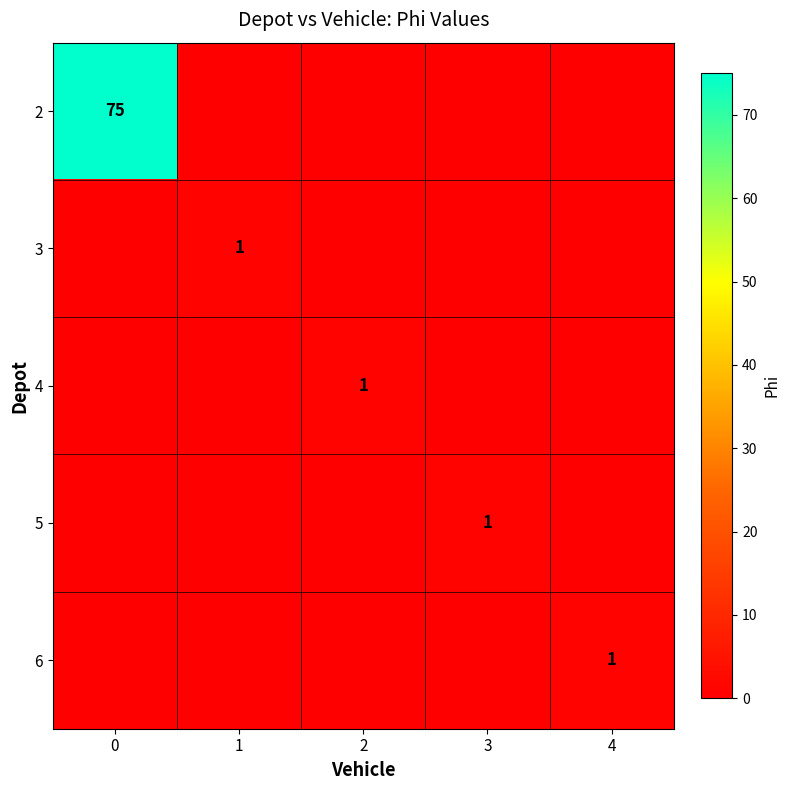

The 6 series shows 1 at 4. True or false?

True